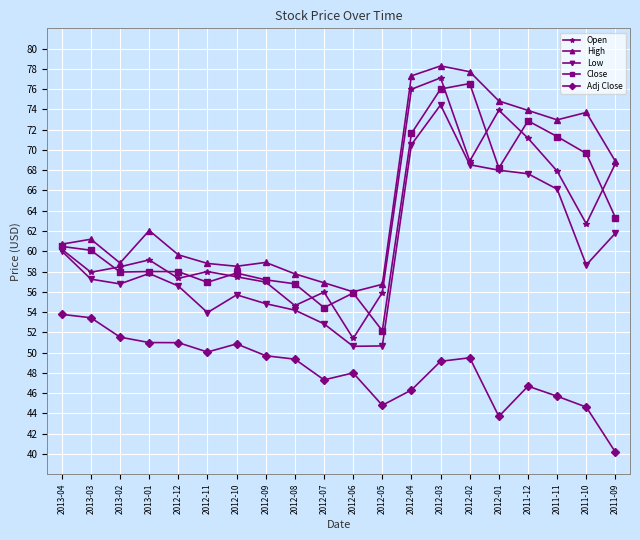

True or false: High has more than 1 points higher than both neighbors.

True